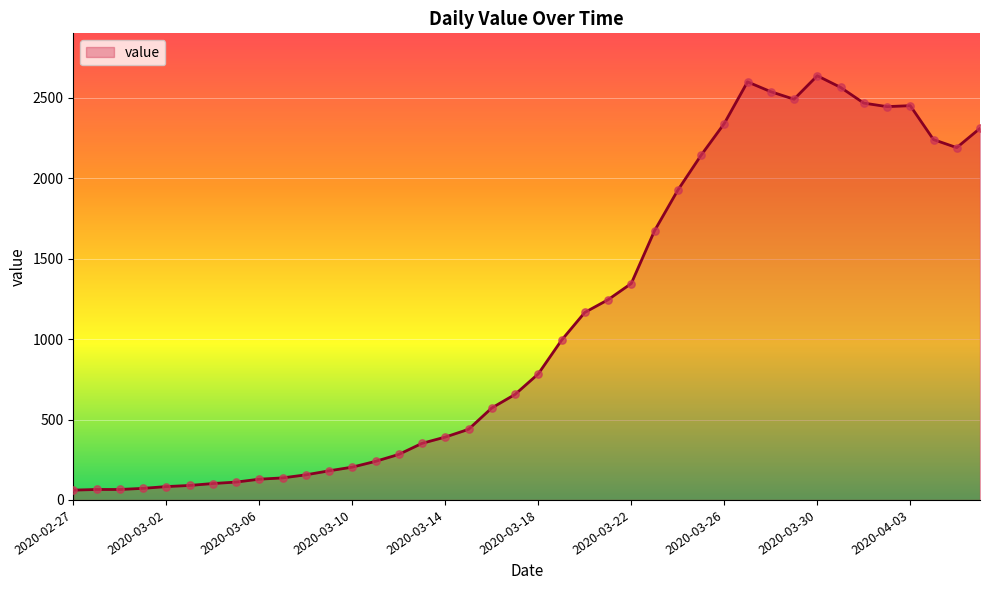

What is the difference between the maximum and minimum values?

2577